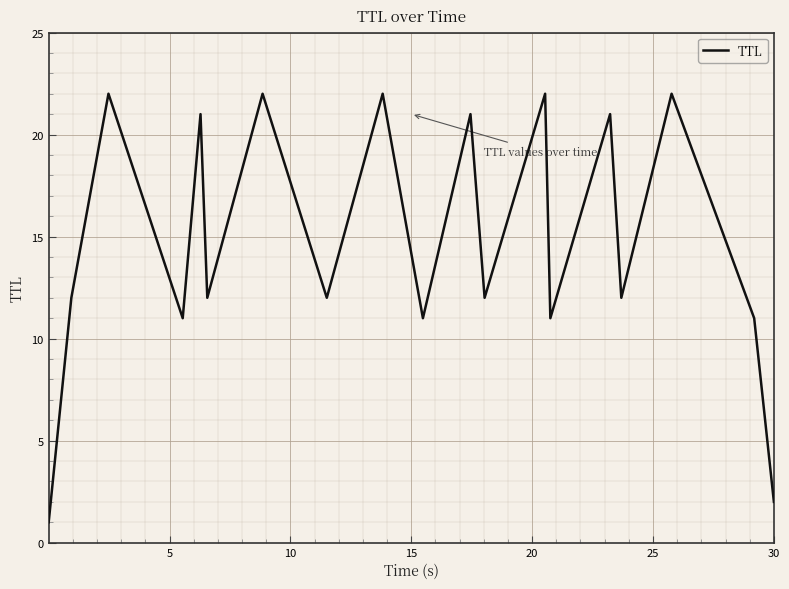

What is the maximum value shown in the chart?

22